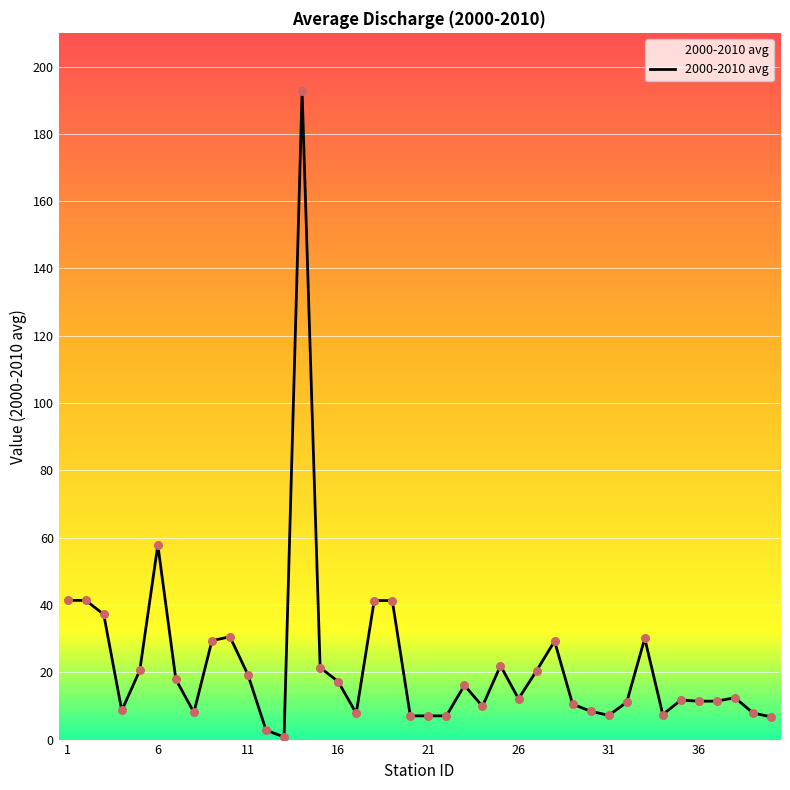

What is the maximum value shown in the chart?

192.6